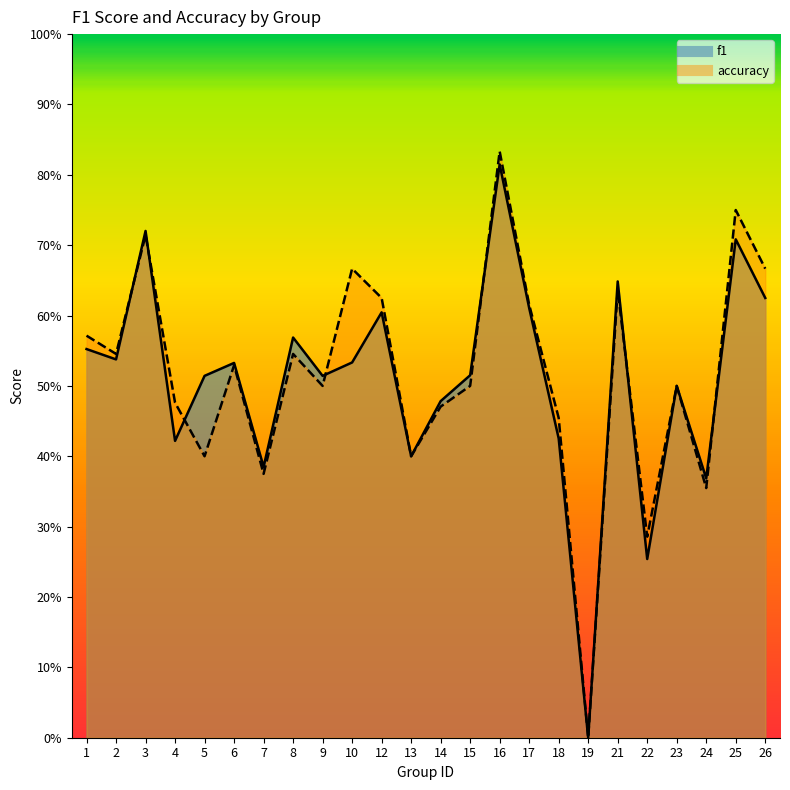

Count the number of categories in the chart.

24